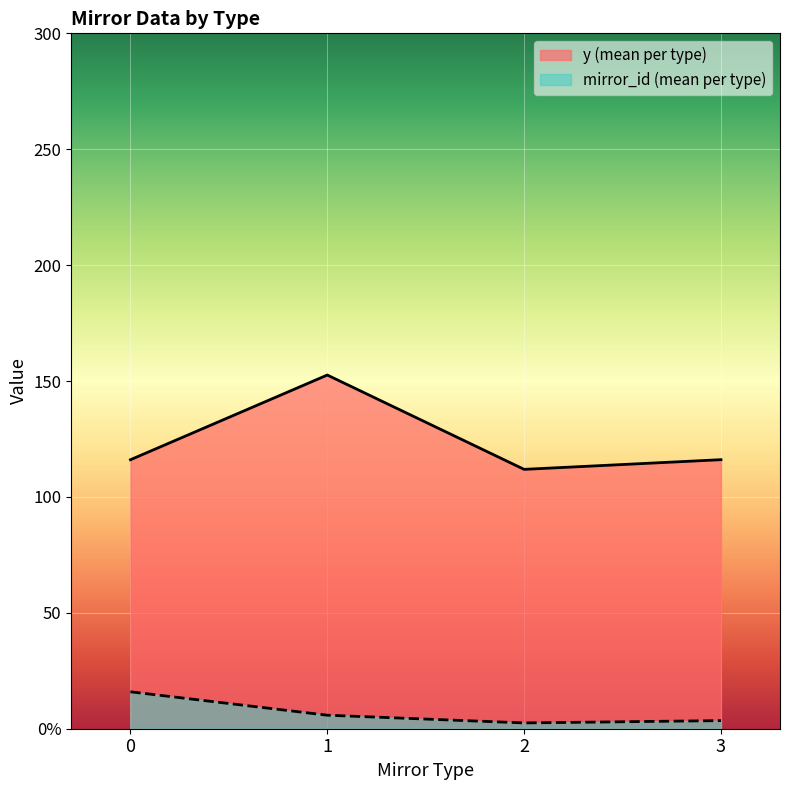

Rank the series by their average value, from highest to lowest.

y (mean per type), mirror_id (mean per type)